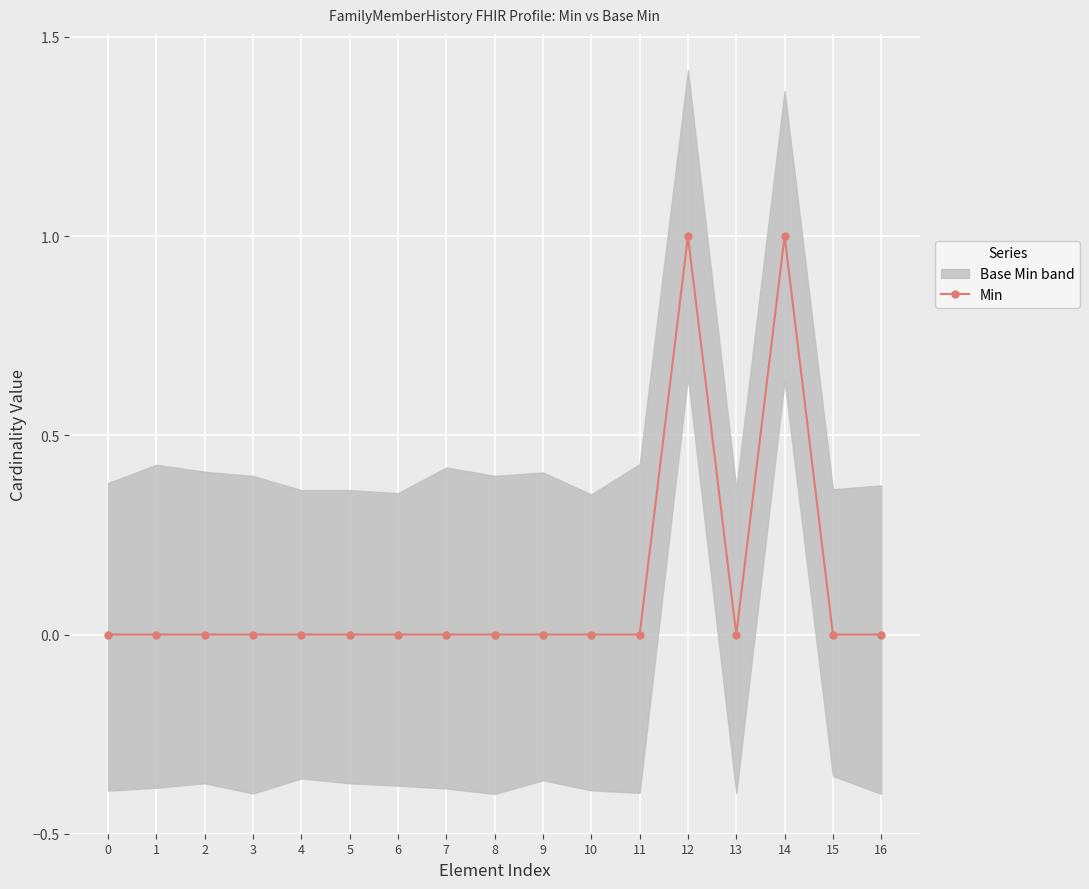

How many interior local peaks (higher than both neighbors) does the data have?

2